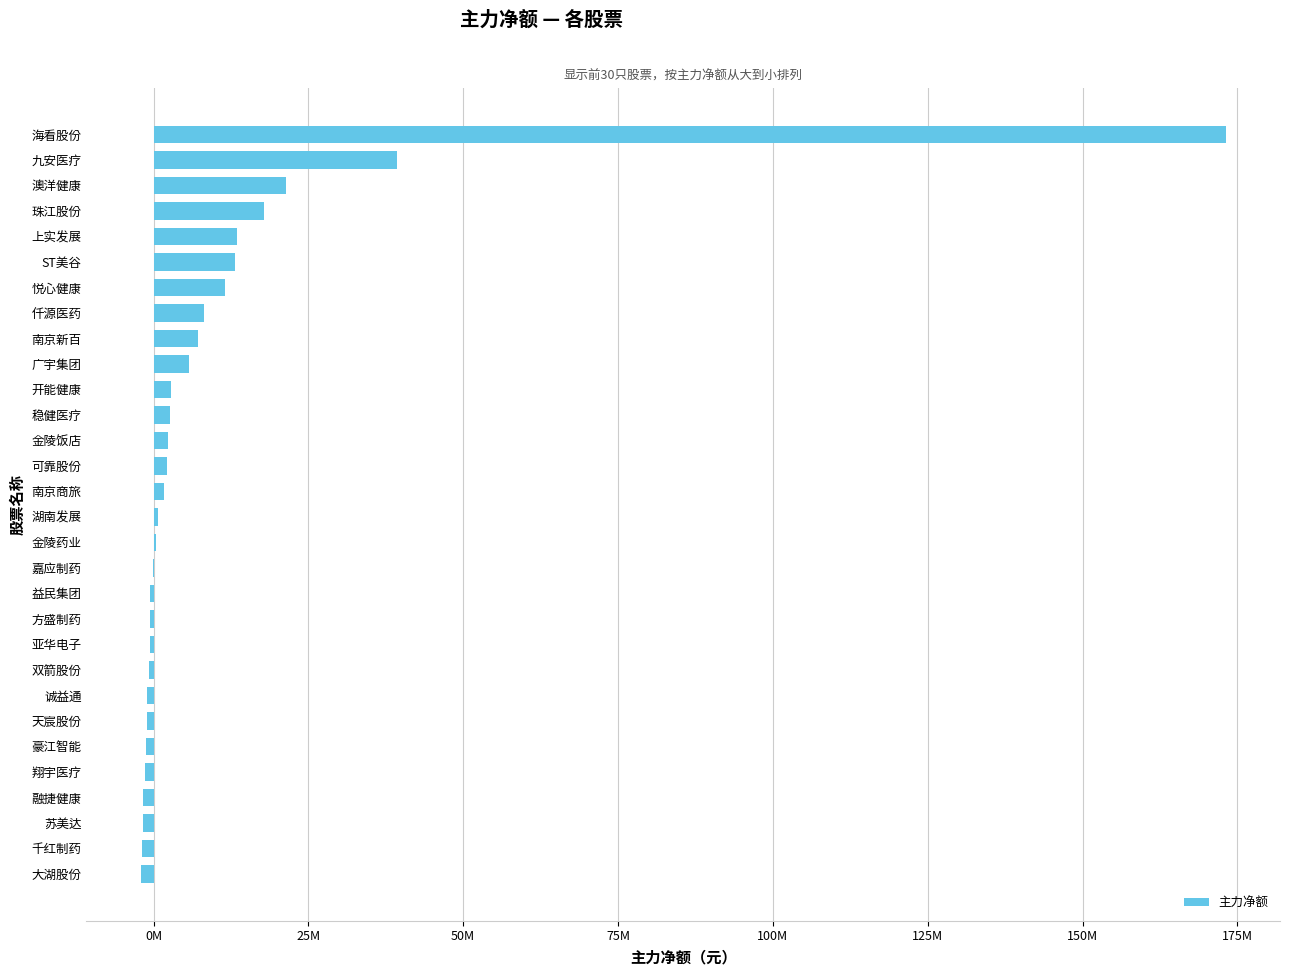

What is the average value?

10295723